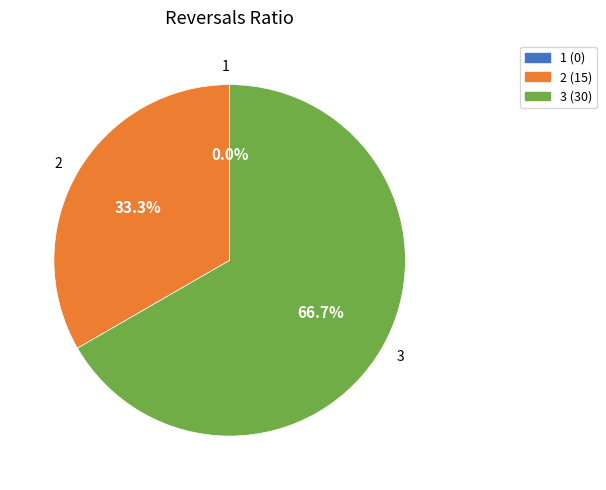

Which slice is the smallest?

1